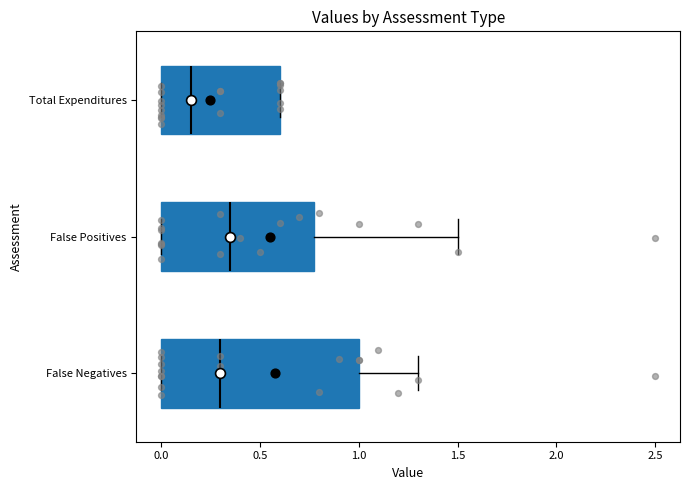

Reading bottom to top, read every box against the x-axis: the position of its median line, the range the box covers, and the ends of its whiskers. The values are not printed on the chart, so give them approximately, as read against the axis.

False Negatives: median 0.30, box 0.00 to 1.00, whiskers 0.00 to 1.30
False Positives: median 0.35, box 0.00 to 0.80, whiskers 0.00 to 1.50
Total Expenditures: median 0.15, box 0.00 to 0.60, whiskers 0.00 to 0.60